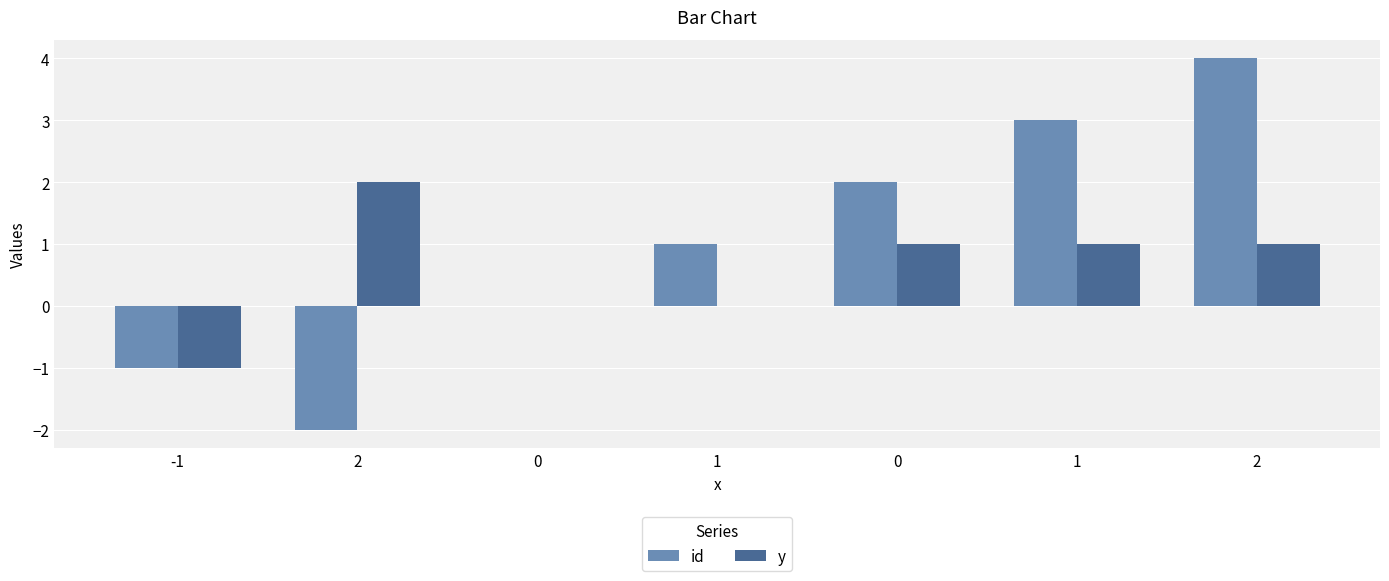

Is it true that y equals 0 at 1?

True